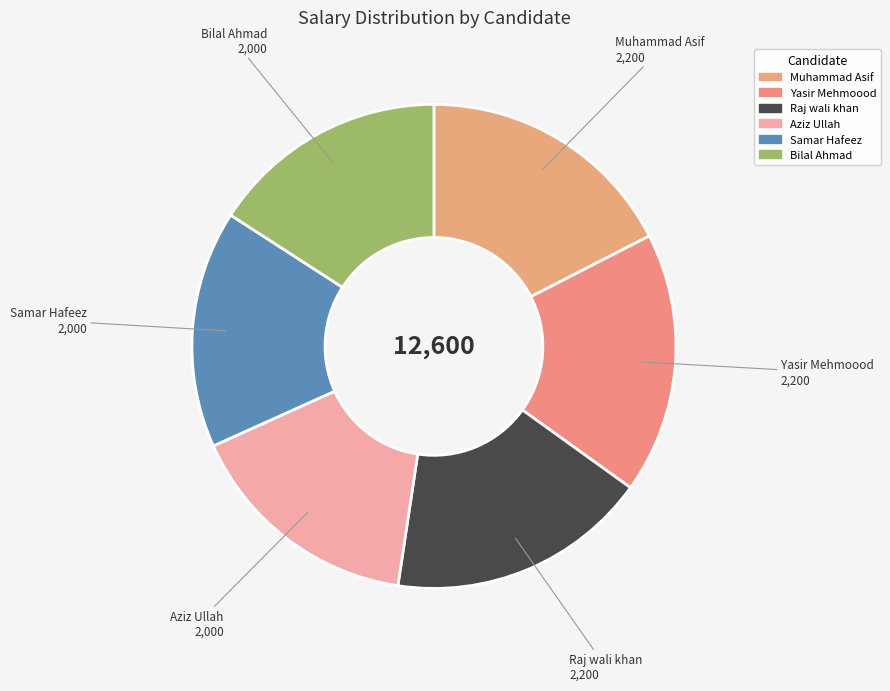

Count the number of slices in the pie.

6